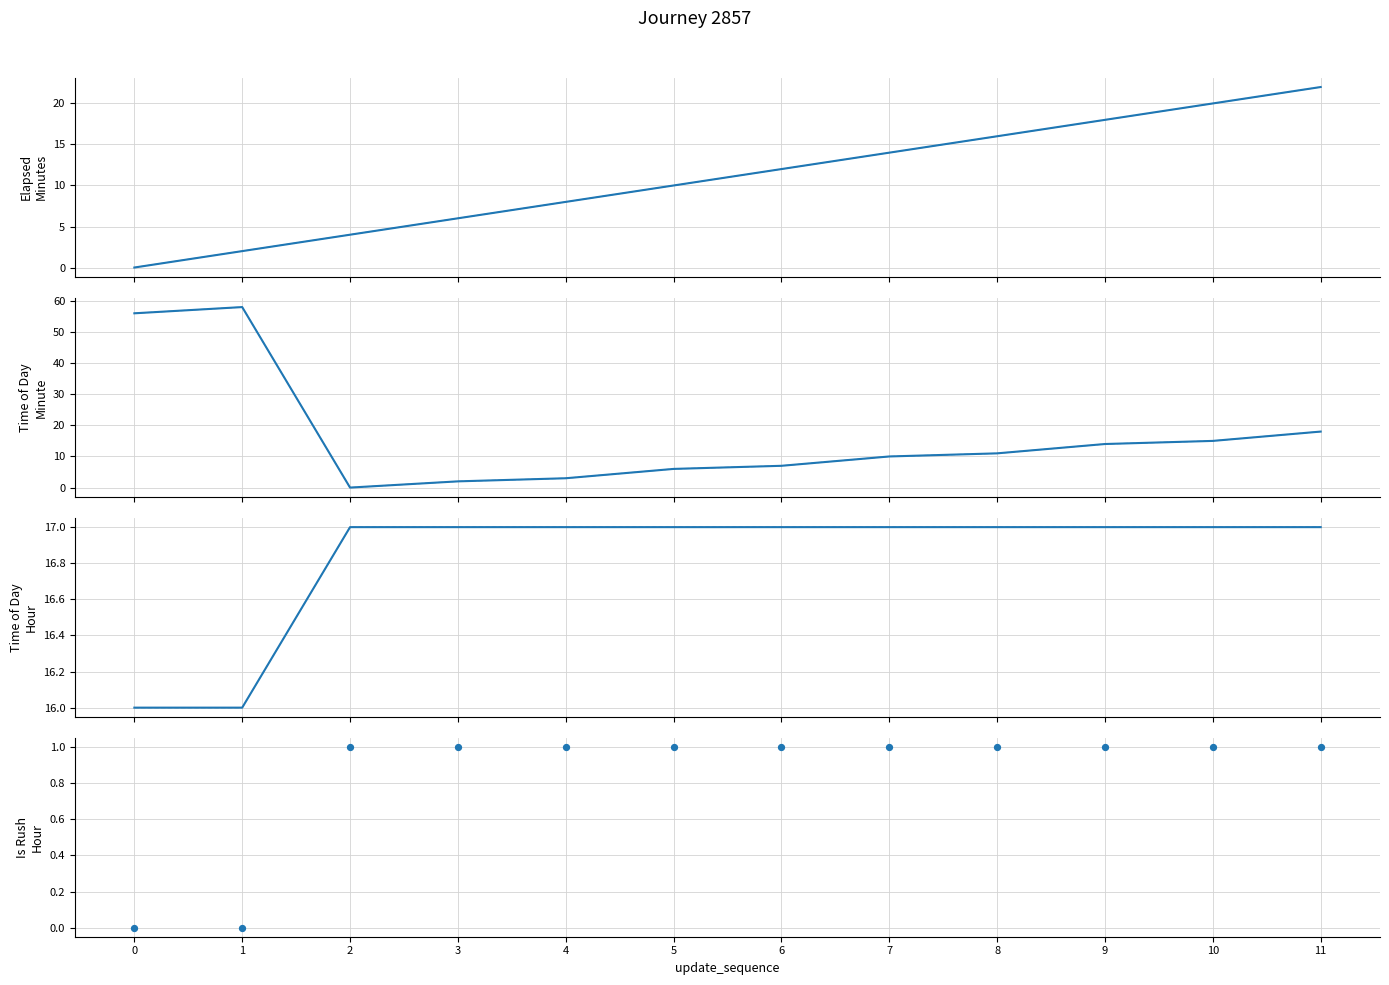

At how many categories does at least one series exceed 49?

2